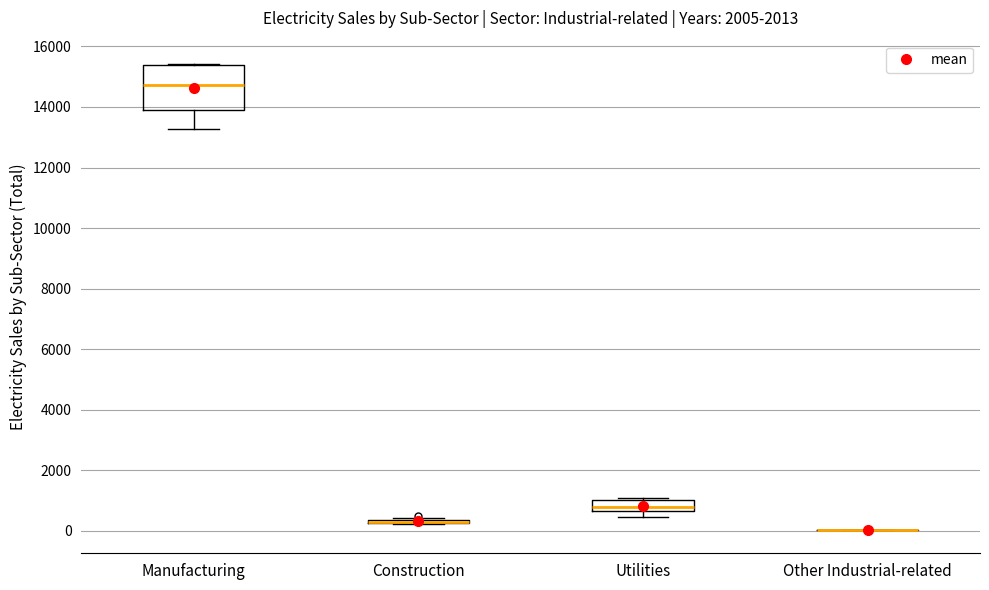

Reading left to right, transcribe this box plot: for each box, give where its median line is, the range the box spans, and where its two whiskers end, as read against the y-axis. The values are not printed on the chart, so give them approximately, as read against the axis.

Manufacturing: median 14800, box 14000 to 15400, whiskers 13200 to 15400
Construction: box collapsed to a line at 200, whiskers 200 to 400
Utilities: median 800, box 600 to 1000, whiskers 400 to 1000 (just above the box's upper edge)
Other Industrial-related: box collapsed to a line at 0, whiskers 0 to 0